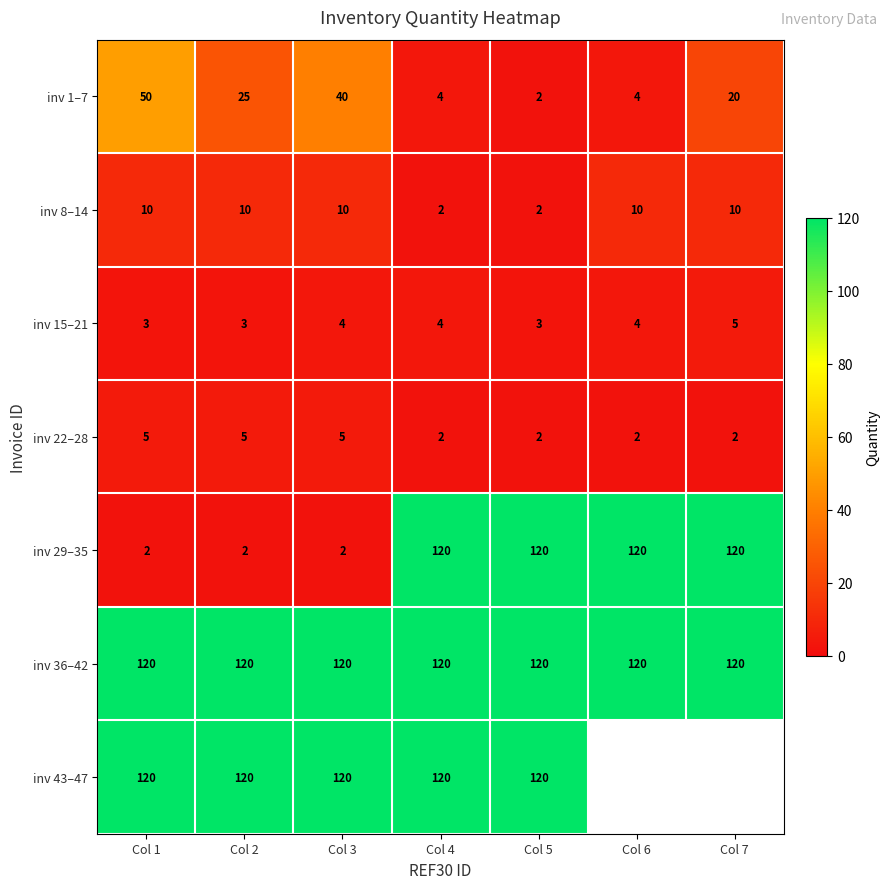

At how many categories does at least one series exceed 101?

7